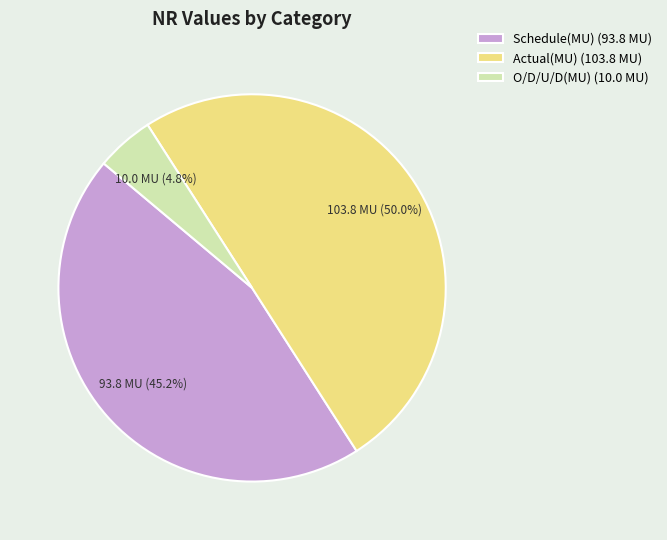

Which slice is the largest?

Actual(MU)